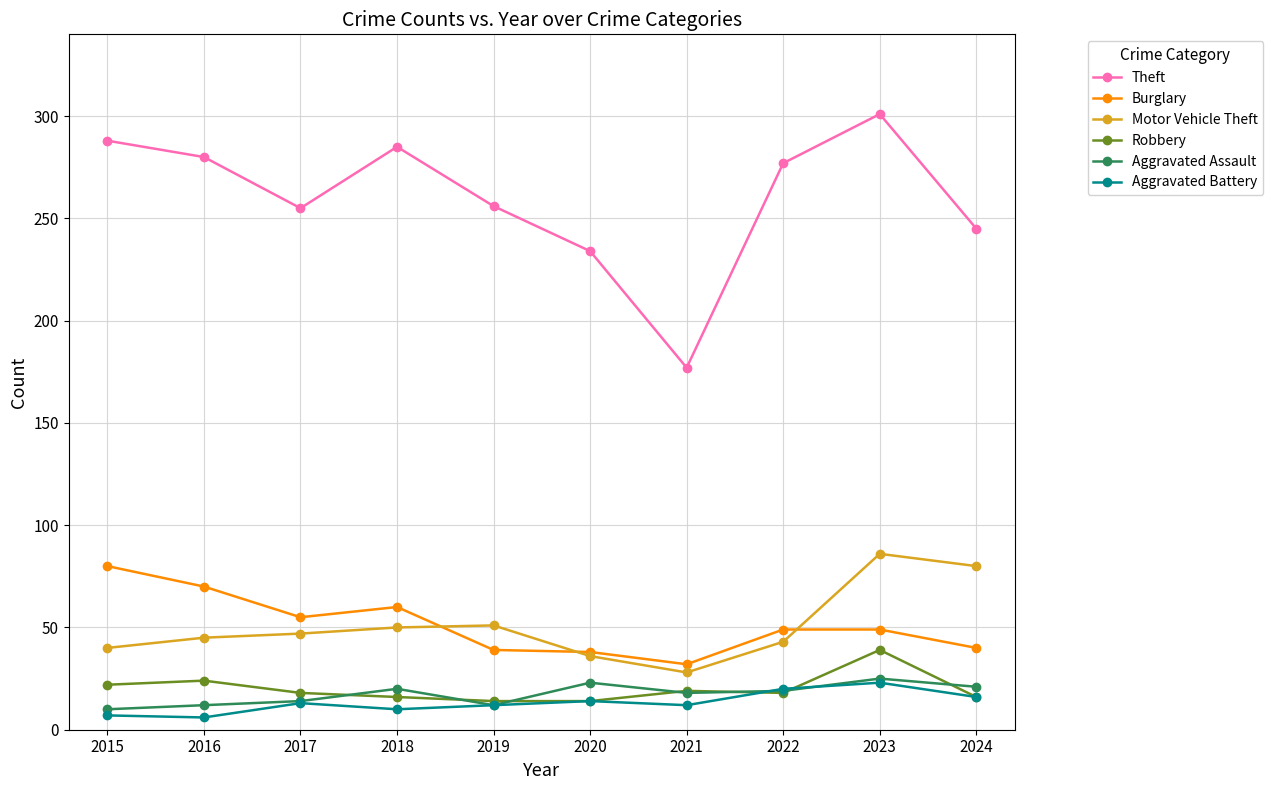

Which series has the widest spread of values?

Theft